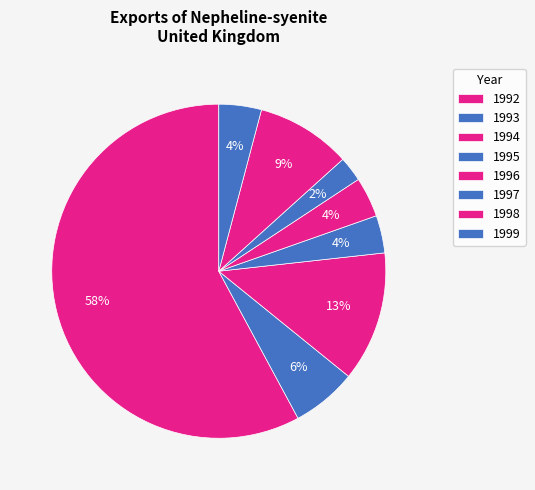

Count the number of slices in the pie.

8